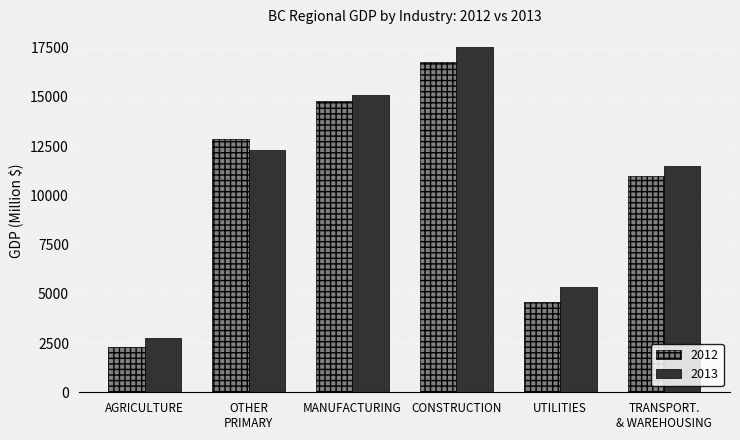

At UTILITIES, list the series in order from smallest to largest.

2012, 2013